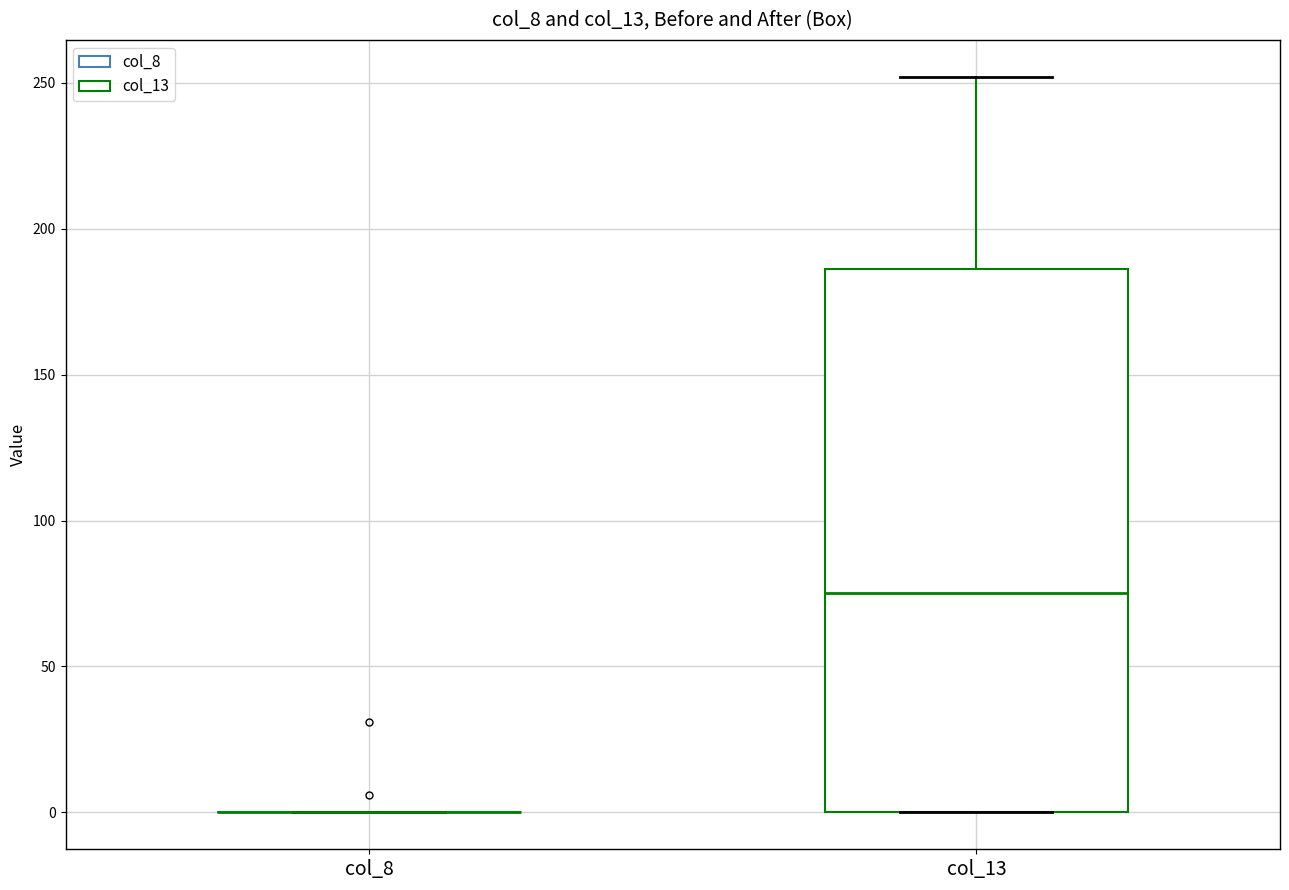

Reading left to right, read every box against the y-axis: the position of its median line, the range the box covers, and the ends of its whiskers. The values are not printed on the chart, so give them approximately, as read against the axis.

col_8: box collapsed to a line at 0, whiskers 0 to 0
col_13: median 75, box 0 to 185, whiskers 0 to 250